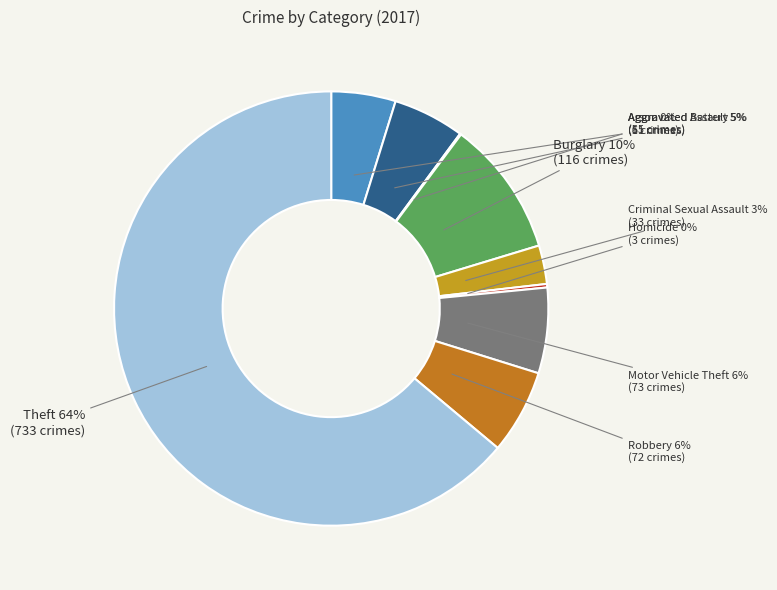

To the nearest percent, what portion does Aggravated Battery represent?

5%